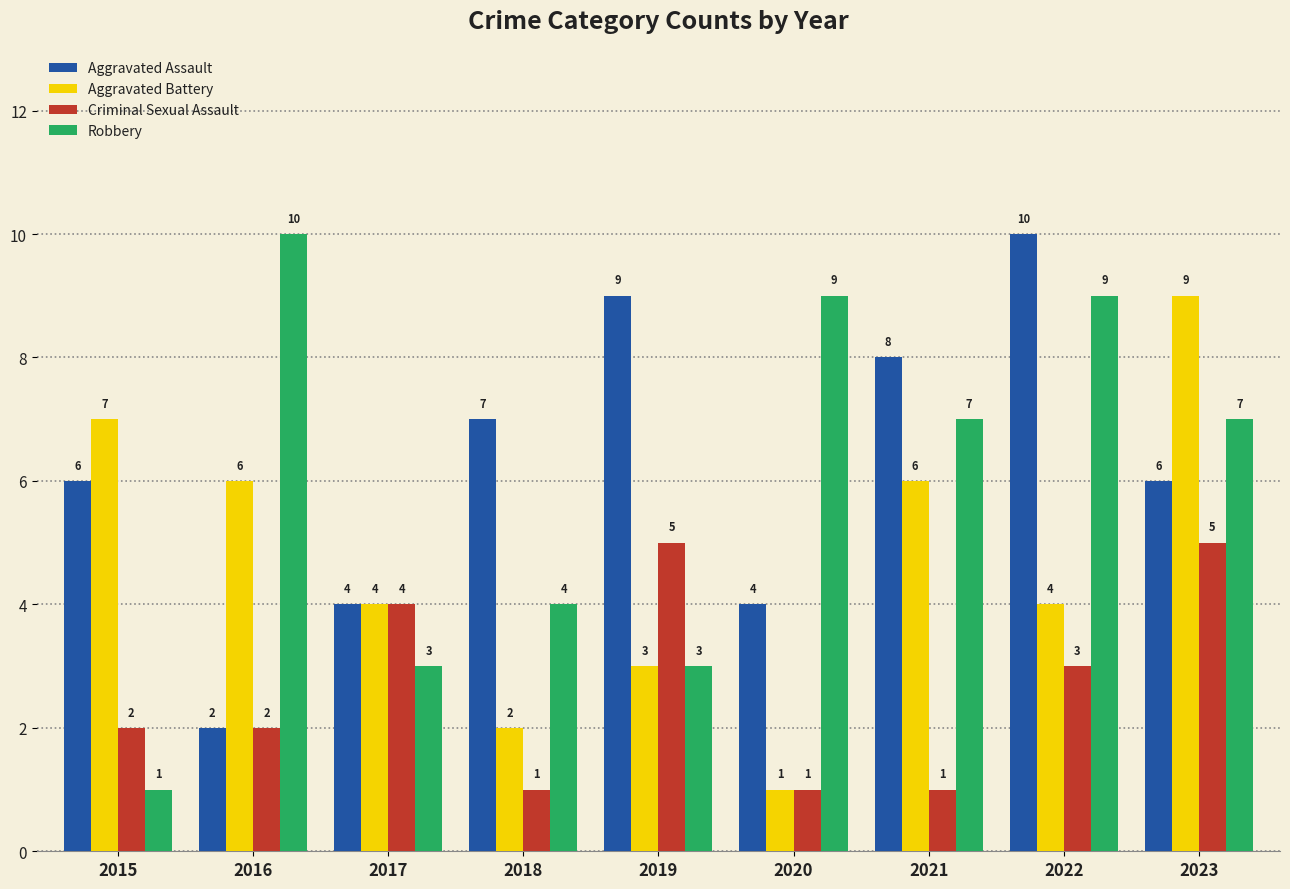

Which series has the largest total across all categories?

Aggravated Assault